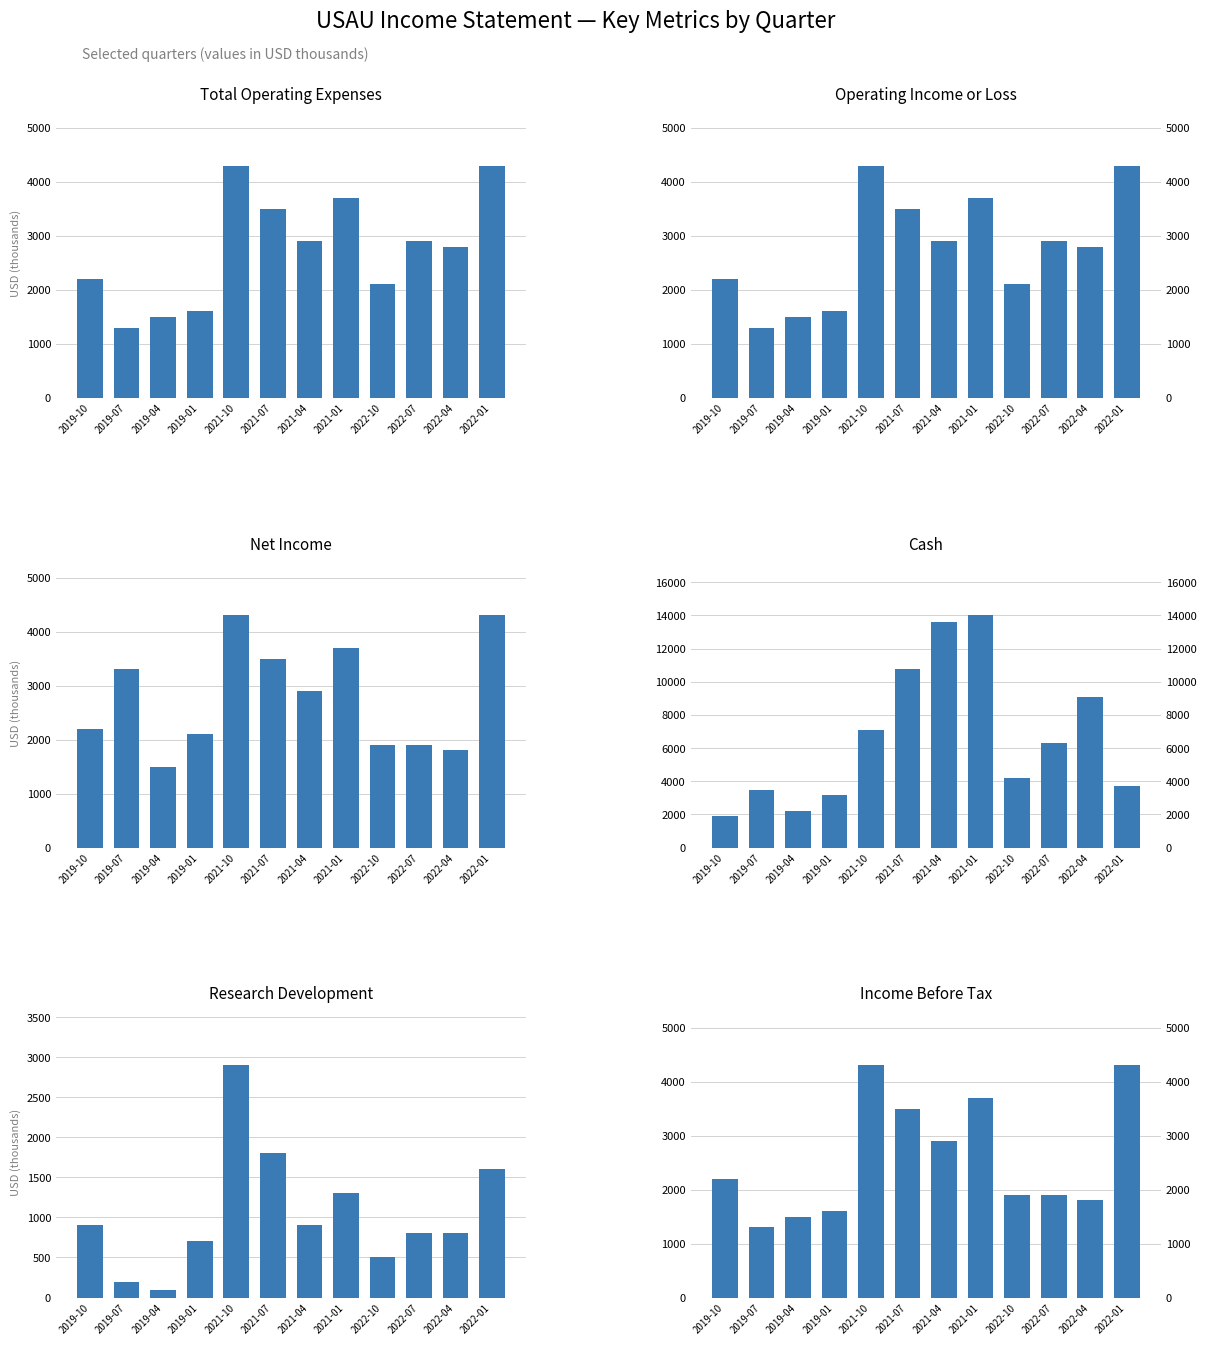

What is the lowest value of the Research Development series?

100